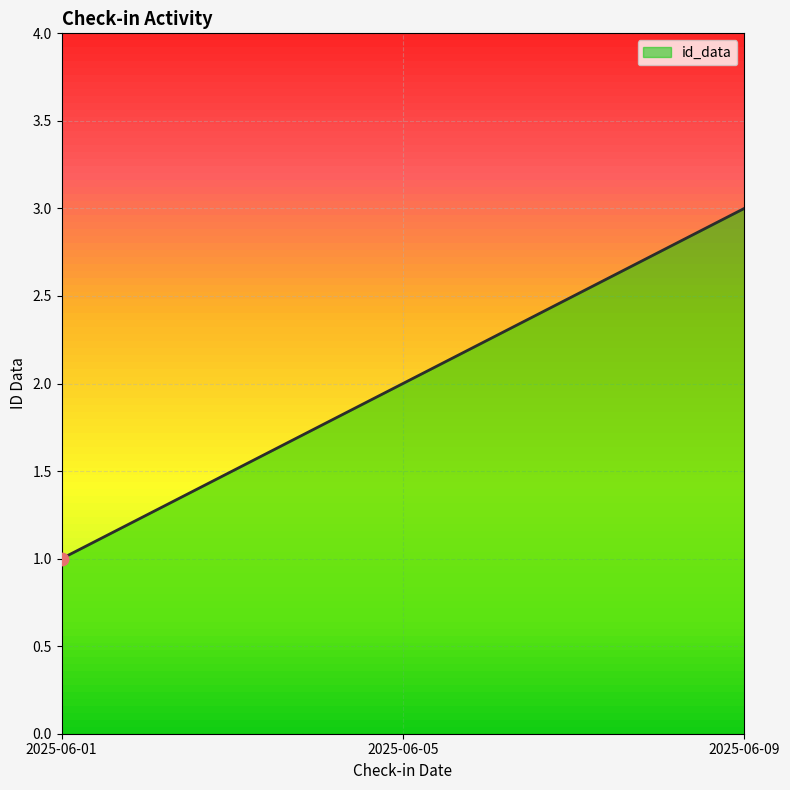

What is the ratio of the value at 2025-06-01 to the value at 2025-06-05?

0.5